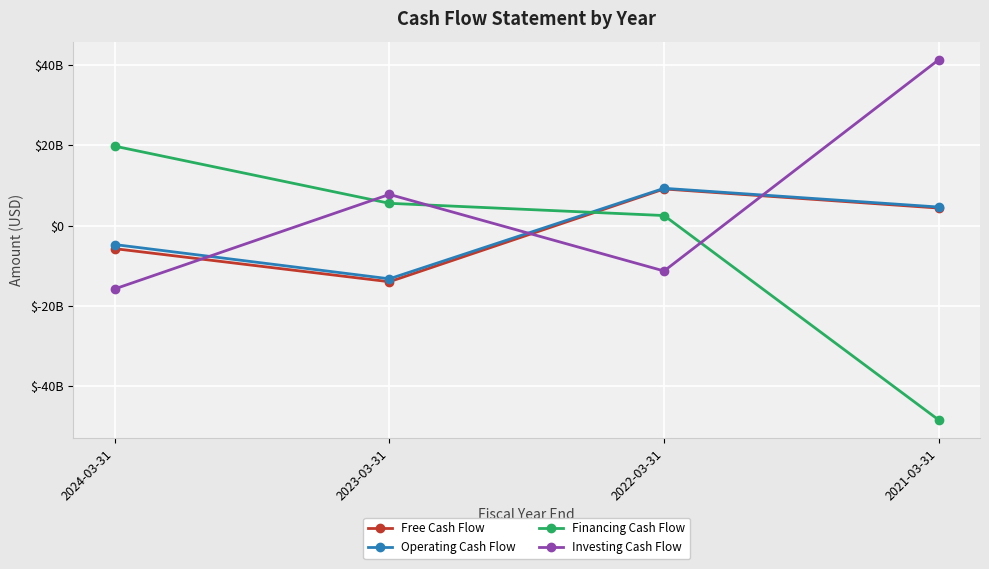

Which series changed the most between 2024-03-31 and 2023-03-31?

Investing Cash Flow